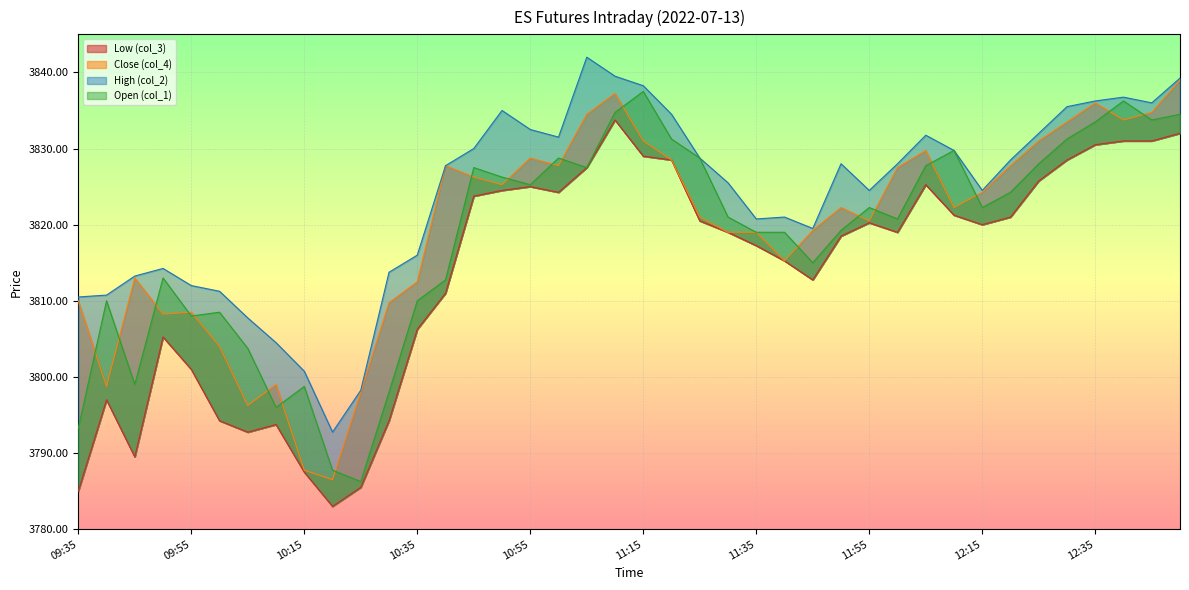

True or false: Open (col_1) has a value of 3822.2 at 12:15.

True